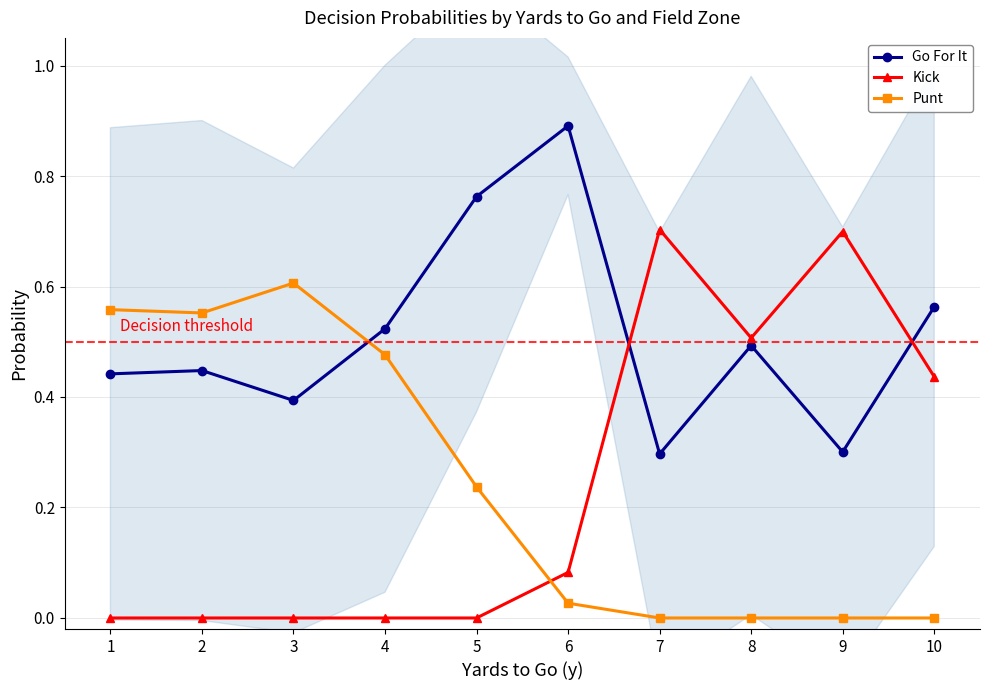

Between 9 and 3, which is larger?

3